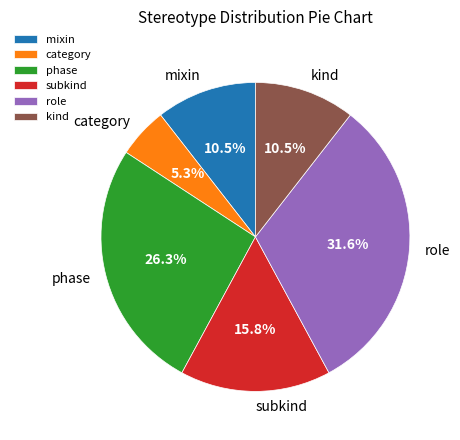

Does category represent more than half of the total?

No